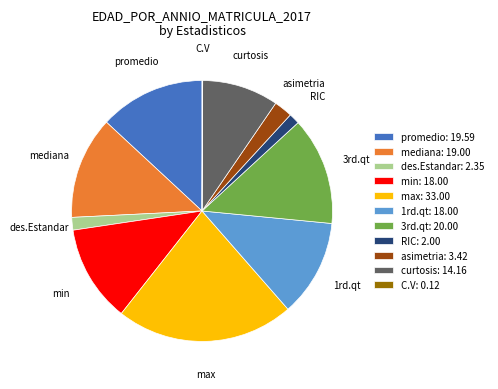

Is there a majority slice in this chart?

No